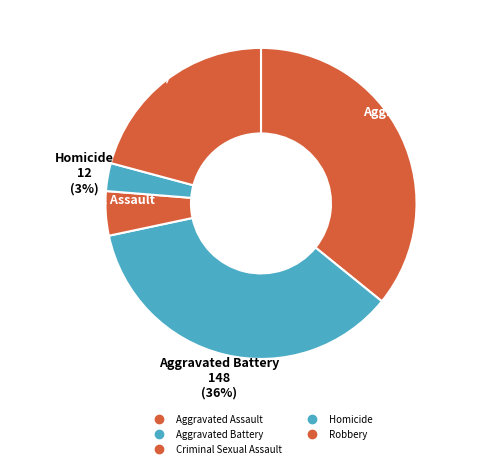

Which category has the biggest portion of the pie?

Aggravated Assault